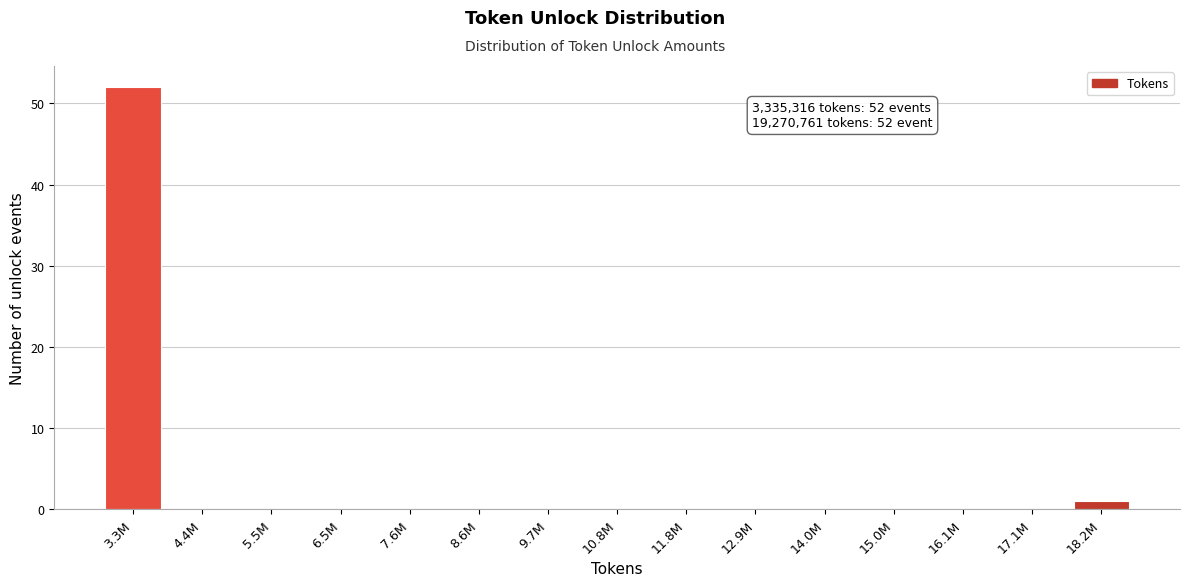

Reading left to right, extract all data points from this chart.

3.3M=52	4.4M=0	5.5M=0	6.5M=0	7.6M=0	8.6M=0	9.7M=0	10.8M=0	11.8M=0	12.9M=0	14.0M=0	15.0M=0	16.1M=0	17.1M=0	18.2M=1